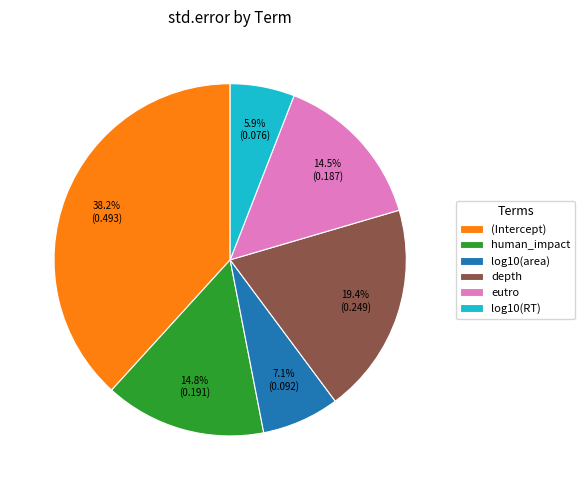

Count the number of slices in the pie.

6